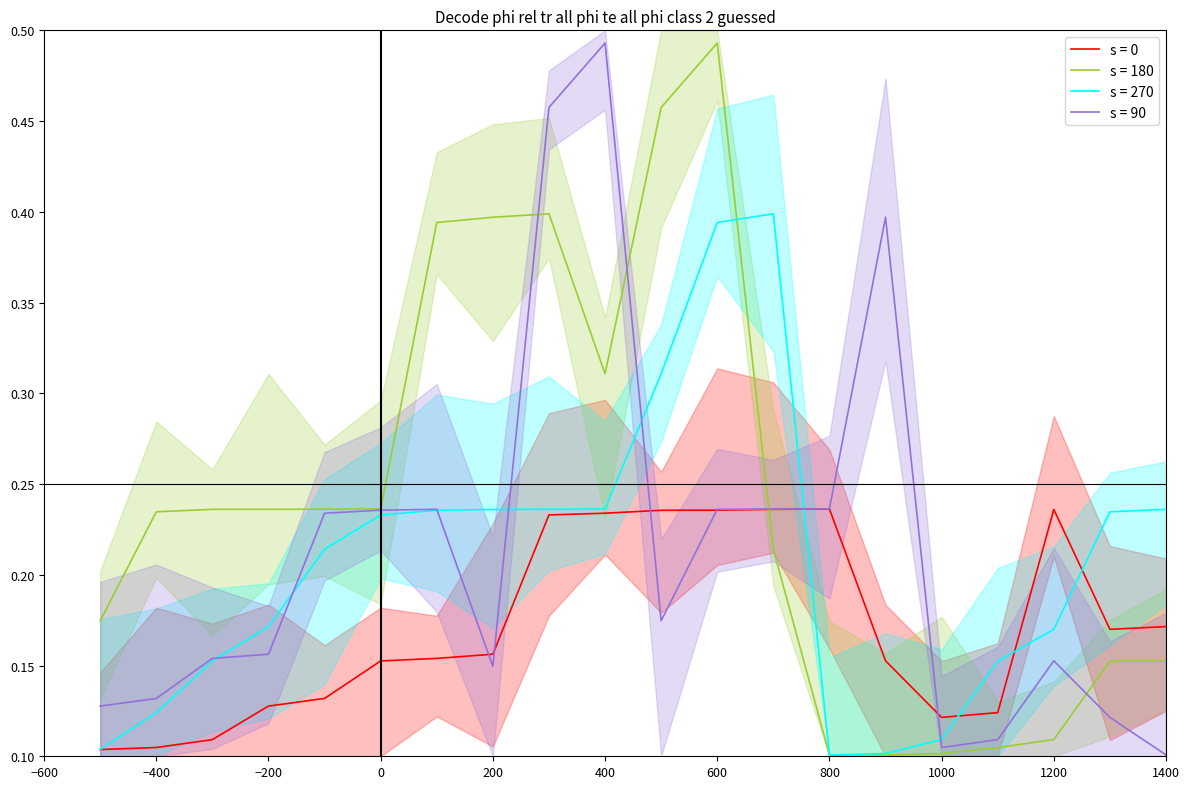

At which label does s = 90 reach its peak?

400